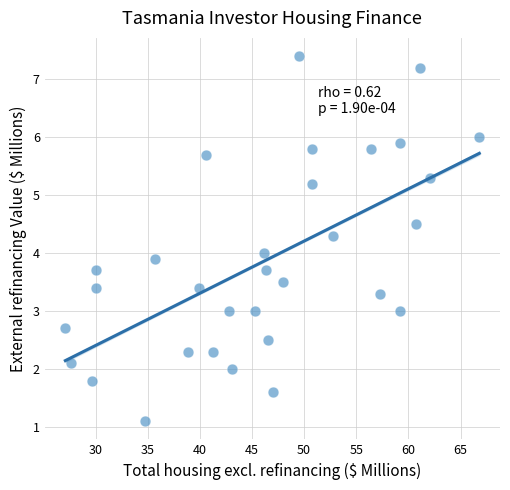

What is the range of Y values (max minus min)?

6.3